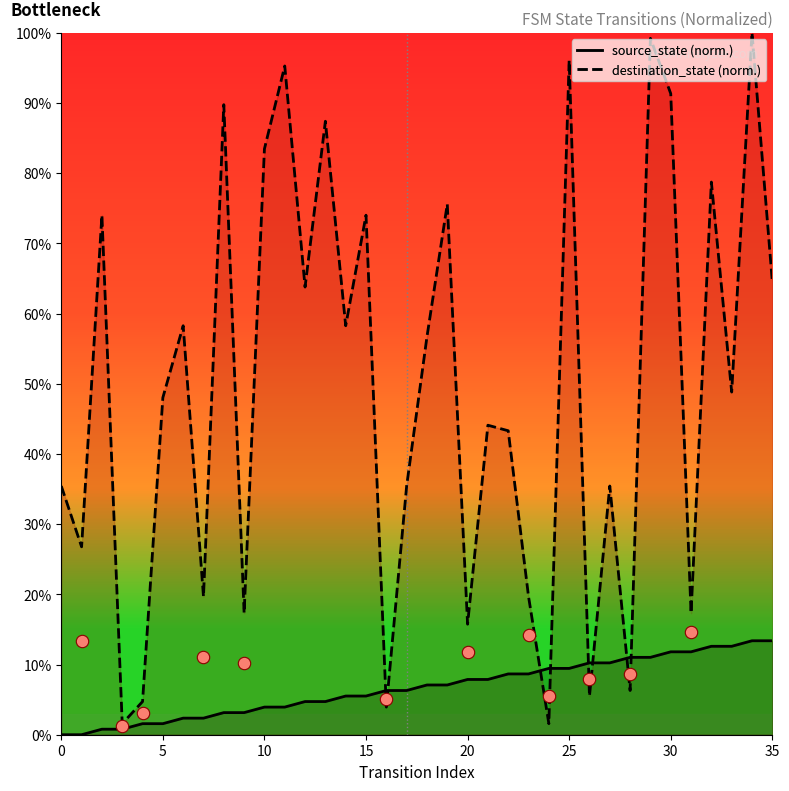

What is the total value across all series at 28?

17.3